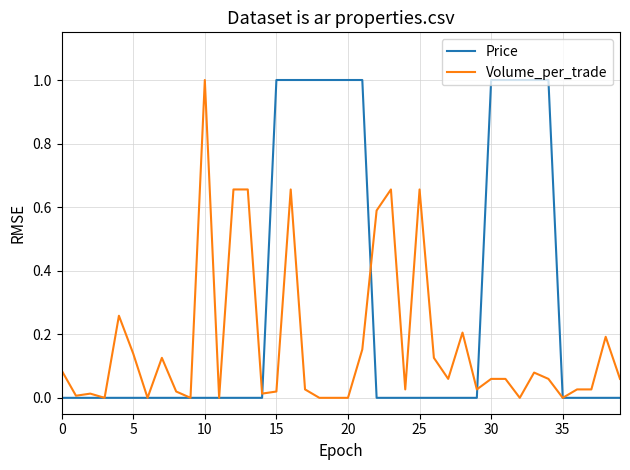

What is the maximum value for Price?

1.0